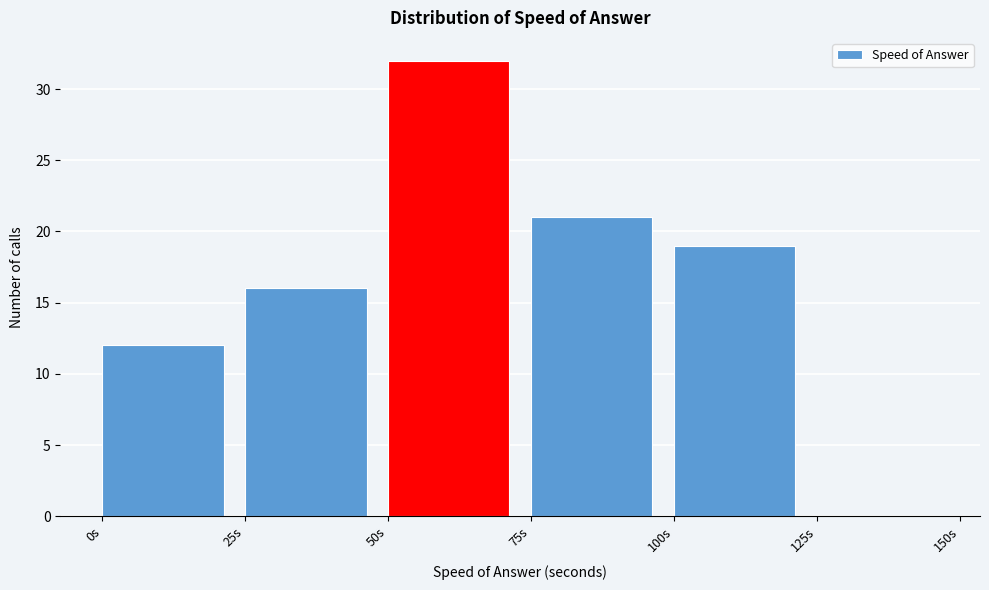

Reading left to right, list every bar in this chart as the range it spans on the x-axis followed by its height. The values are not printed on the chart, so give them approximately, as read against the axis.

0 to 25: 12
25 to 50: 16
50 to 75: 32
75 to 100: 21
100 to 125: 19
125 to 150: 0